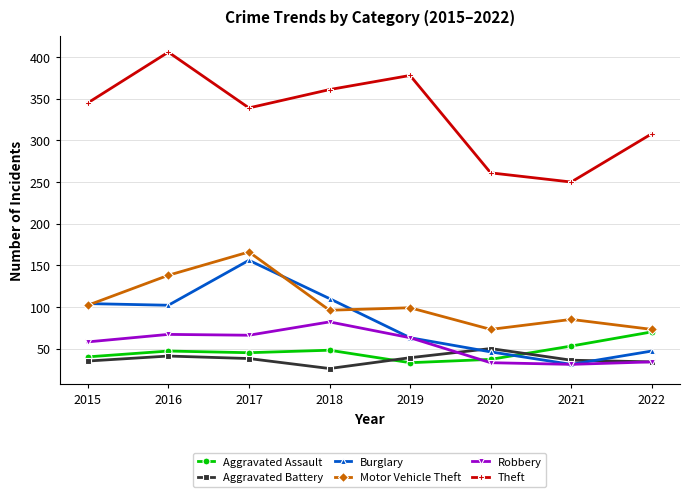

In Motor Vehicle Theft, how many points are higher than both neighbors (excluding endpoints)?

3